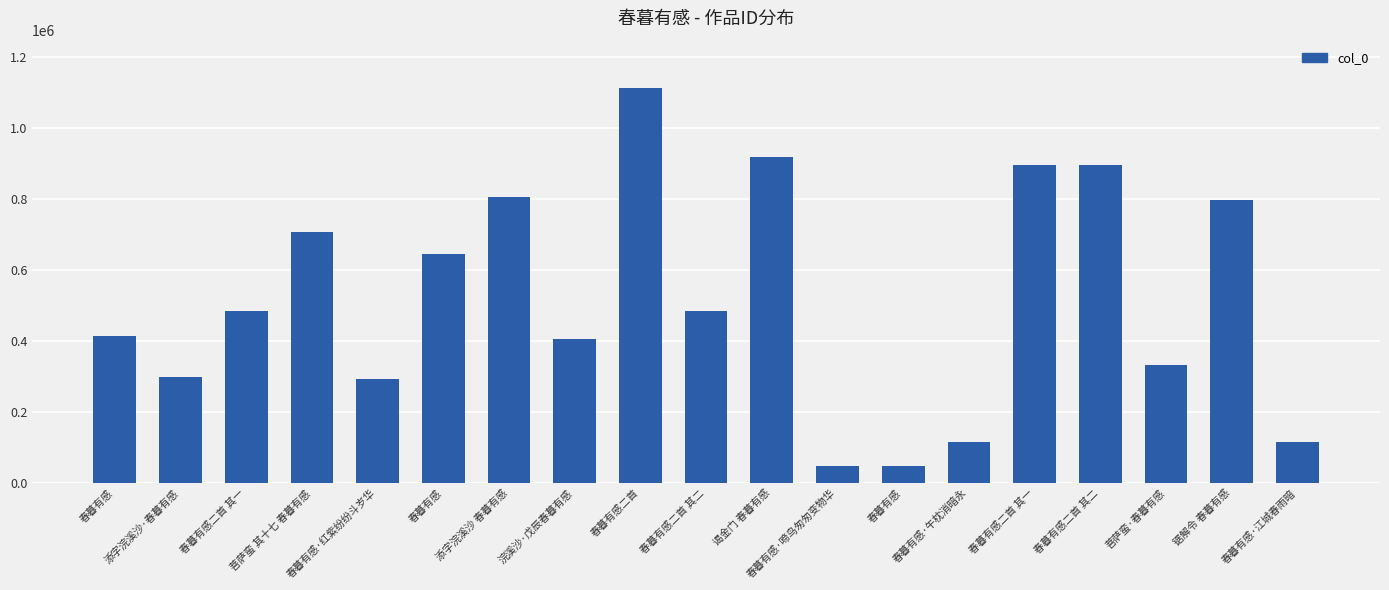

Are the bars grouped side by side (vs. stacked)?

No